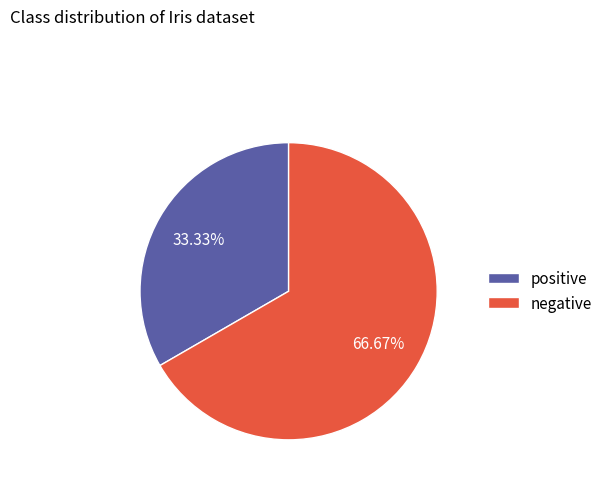

Between negative and positive, which is larger?

negative